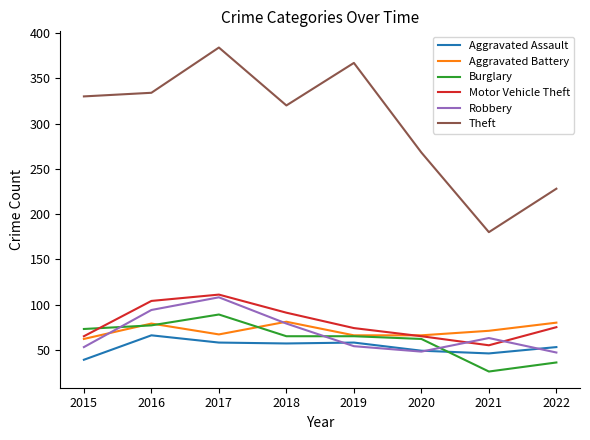

In Aggravated Assault, how many points are lower than both neighbors (excluding endpoints)?

2